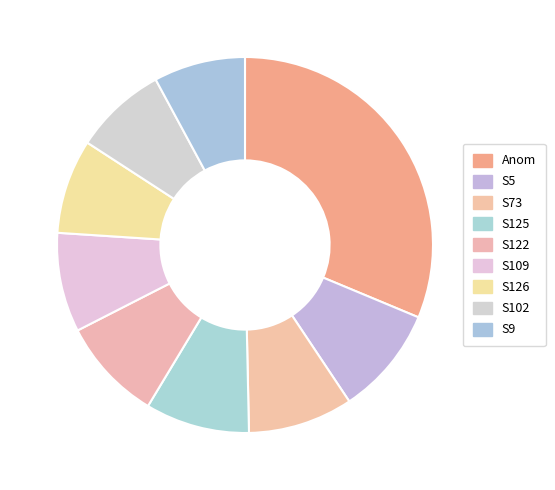

Is it true that S122 is 21% of the pie?

False